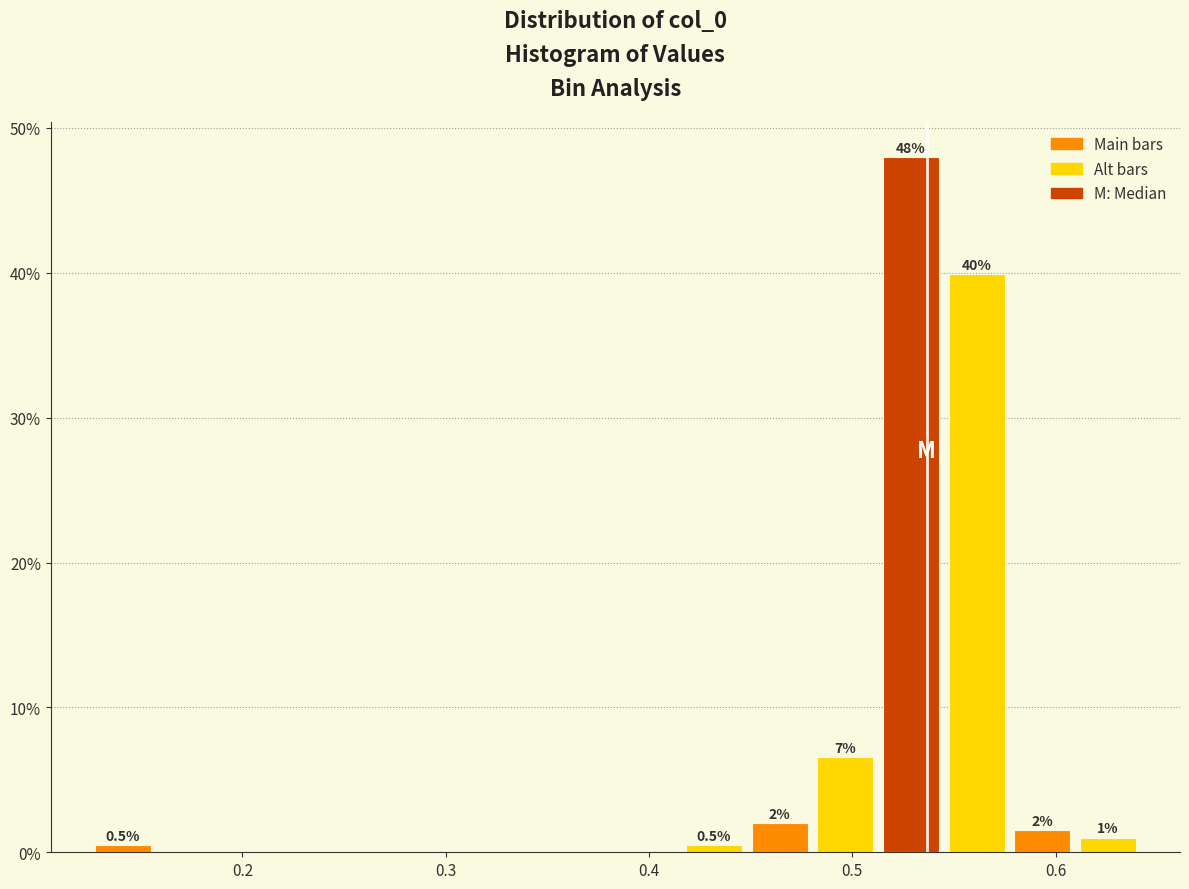

Read against the x-axis, roughly where is the centre of the tallest bar?

0.53